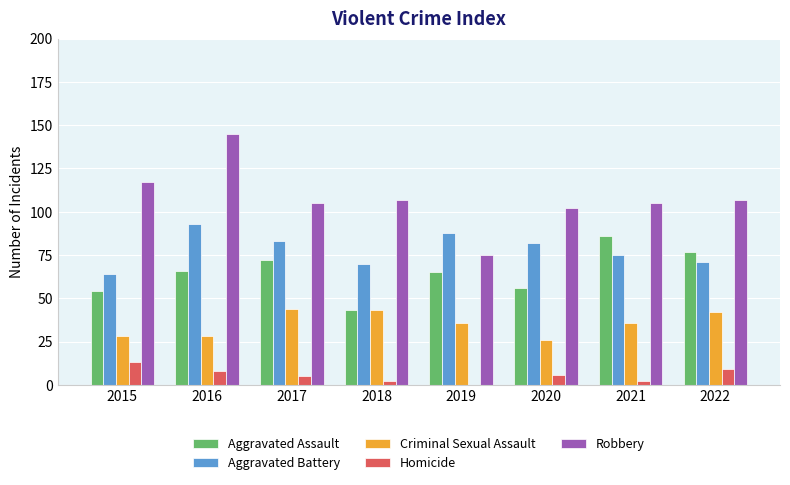

How many categories are shown in the chart?

8